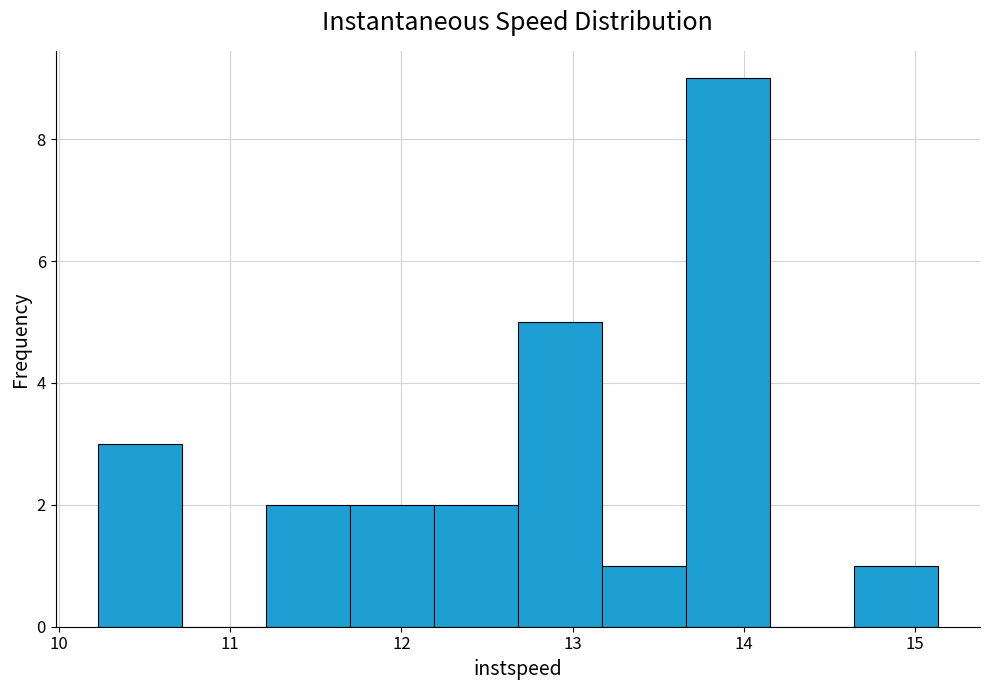

What is the height of the bar covering 12.7 to 13.2 on the x-axis? Neither the bar edges nor the heights are printed on the chart, so give them approximately, as read against the axes.

5